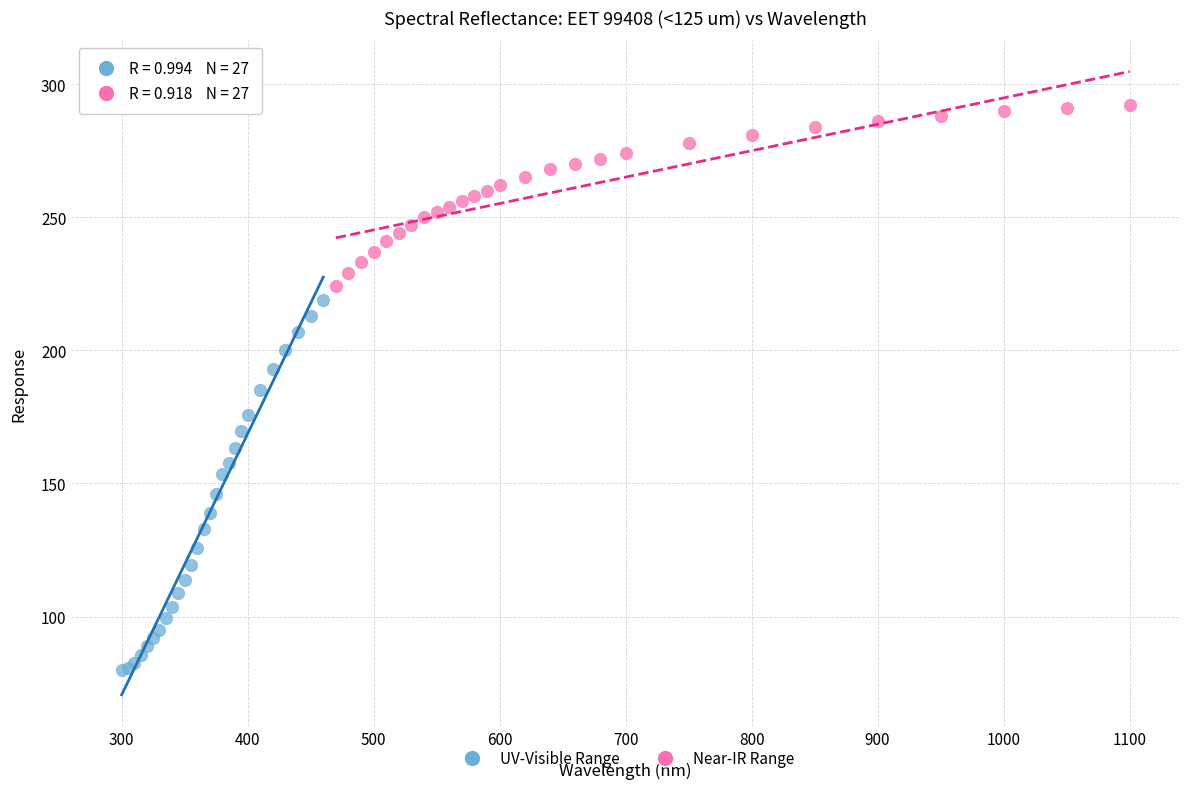

Which series contains the highest Y value?

Near-IR Range